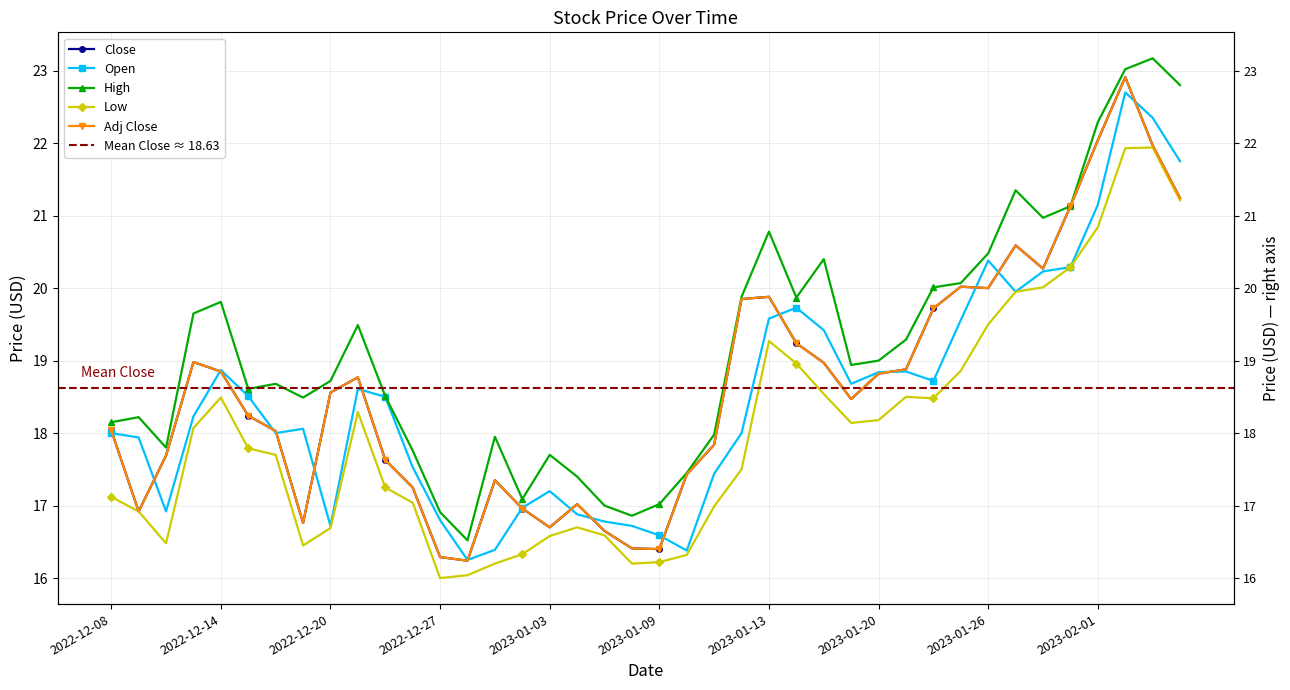

Reading left to right, what are all the values shown in this chart?

Close: 18.0	16.9	17.7	19.0	18.9	18.2	18.0	16.8	18.6	18.8	17.6	17.2	16.3	16.2	17.4	17.0	16.7	17.0	16.6	16.4	16.4	17.4	17.8	19.9	19.9	19.2	19.0	18.5	18.8	18.9	19.7	20.0	20.0	20.6	20.3	21.1	22.0	22.9	22.0	21.2
Open: 18.0	17.9	16.9	18.2	18.9	18.5	18.0	18.1	16.7	18.6	18.5	17.5	16.8	16.2	16.4	17.0	17.2	16.9	16.8	16.7	16.6	16.4	17.4	18.0	19.6	19.7	19.4	18.7	18.8	18.9	18.7	19.6	20.4	19.9	20.2	20.3	21.1	22.7	22.4	21.8
High: 18.1	18.2	17.8	19.6	19.8	18.6	18.7	18.5	18.7	19.5	18.5	17.8	16.9	16.5	17.9	17.1	17.7	17.4	17.0	16.9	17.0	17.4	18.0	19.9	20.8	19.9	20.4	18.9	19.0	19.3	20.0	20.1	20.5	21.4	21.0	21.1	22.3	23.0	23.2	22.8
Low: 17.1	16.9	16.5	18.1	18.5	17.8	17.7	16.4	16.7	18.3	17.2	17.0	16.0	16.0	16.2	16.3	16.6	16.7	16.6	16.2	16.2	16.3	17.0	17.5	19.3	19.0	18.5	18.1	18.2	18.5	18.5	18.9	19.5	19.9	20.0	20.3	20.8	21.9	21.9	21.2
Adj Close: 18.0	16.9	17.7	19.0	18.9	18.2	18.0	16.8	18.6	18.8	17.6	17.2	16.3	16.2	17.4	17.0	16.7	17.0	16.6	16.4	16.4	17.4	17.8	19.9	19.9	19.2	19.0	18.5	18.8	18.9	19.7	20.0	20.0	20.6	20.3	21.1	22.0	22.9	22.0	21.2